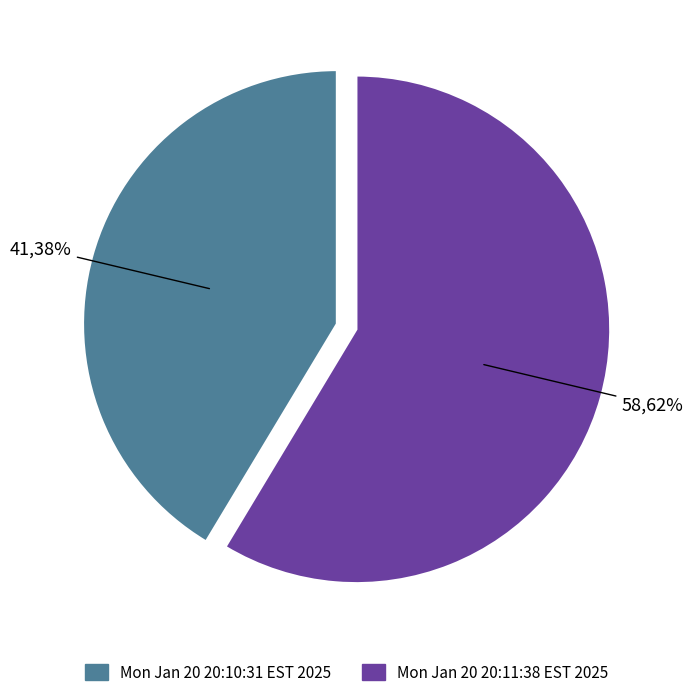

To the nearest percent, what is the combined percentage of Mon Jan 20 20:11:38 EST 2025 and Mon Jan 20 20:10:31 EST 2025?

100%